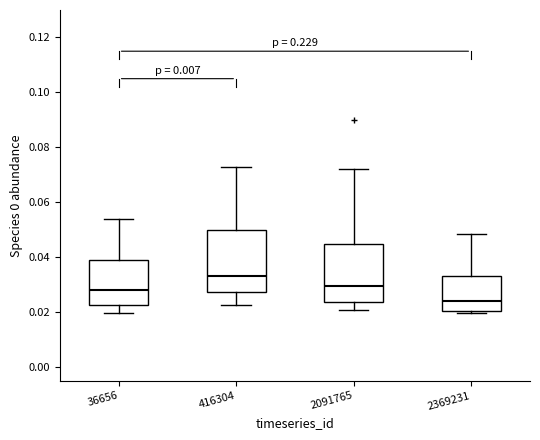

Where is the upper edge of the box at x = 2369231 on the y-axis? The values are not printed on the chart, so give them approximately, as read against the axis.

0.034